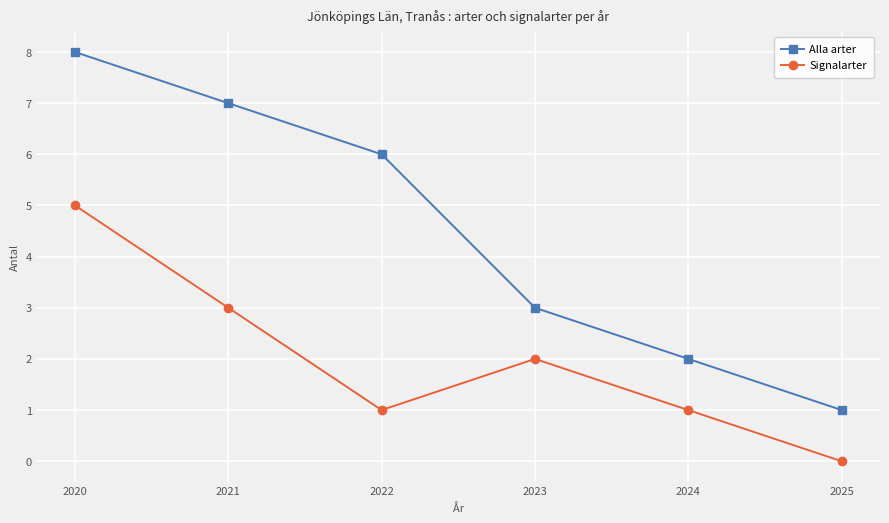

What is the spread (max minus min) of values at 2020?

3